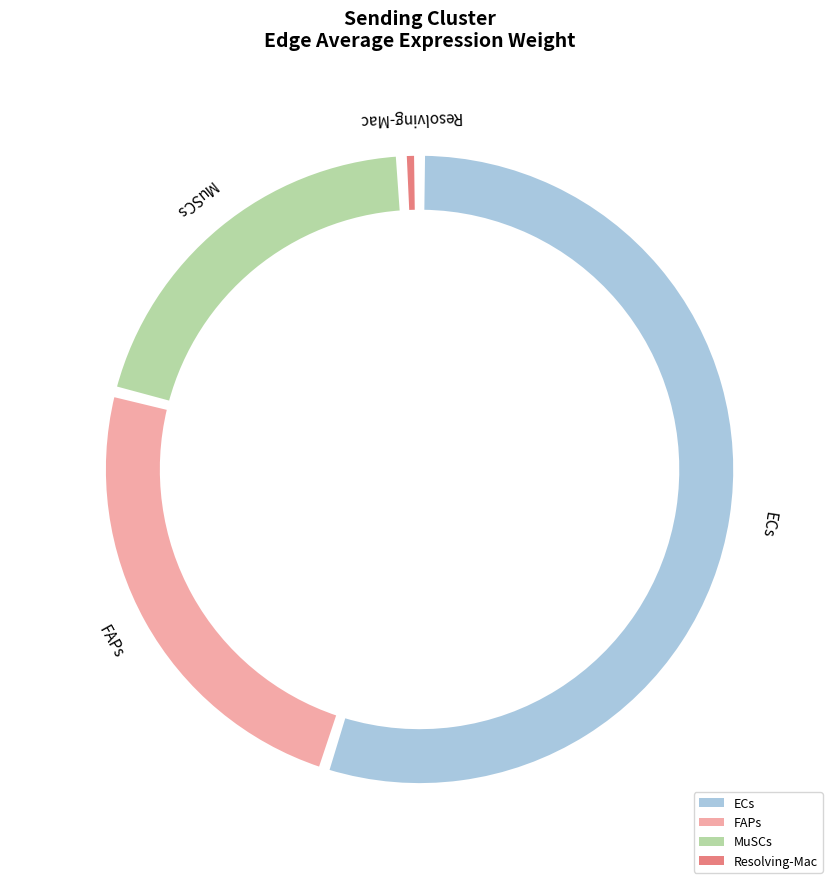

Is there a majority slice in this chart?

Yes